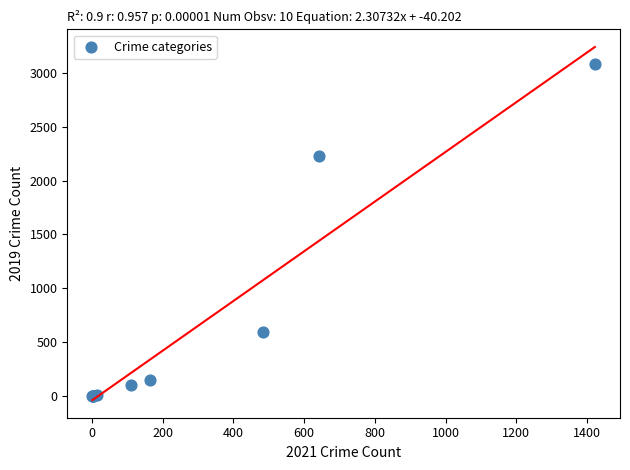

What Y value in the scatter plot is closest to 1540?

2230